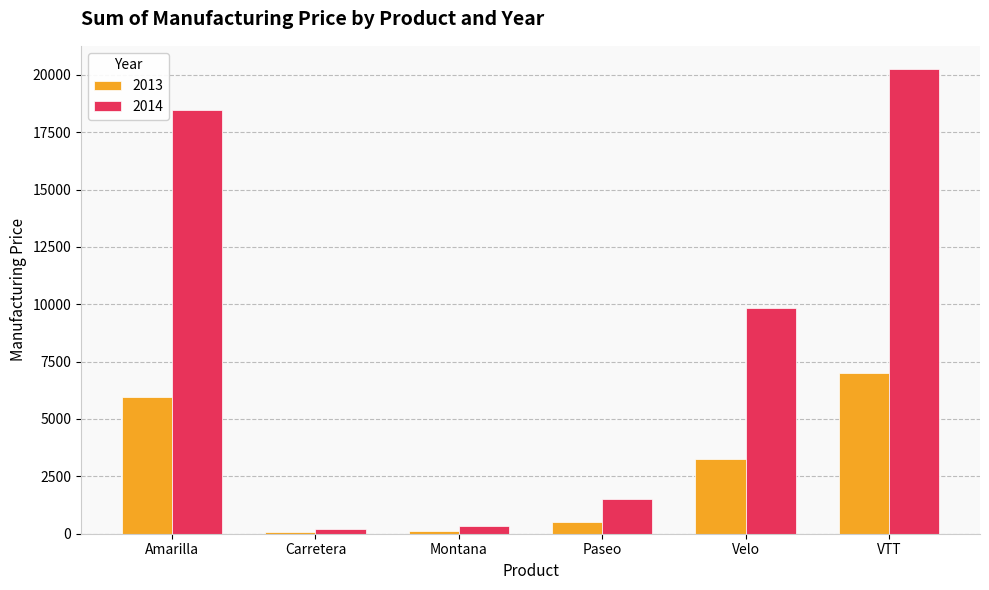

What is the label of the 2nd bar from the left?

Carretera